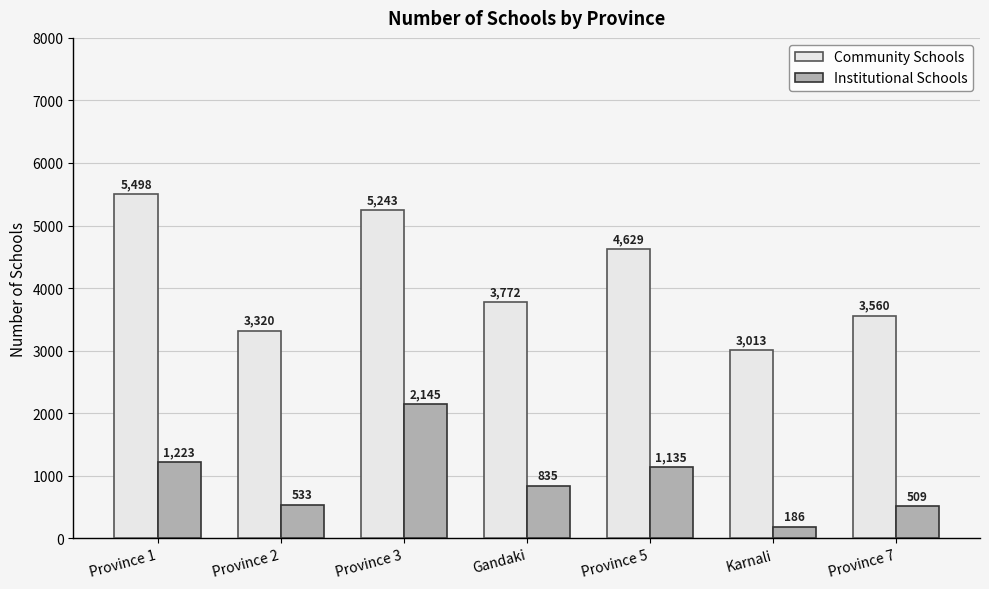

What is the difference between the highest and lowest values at Karnali?

2827